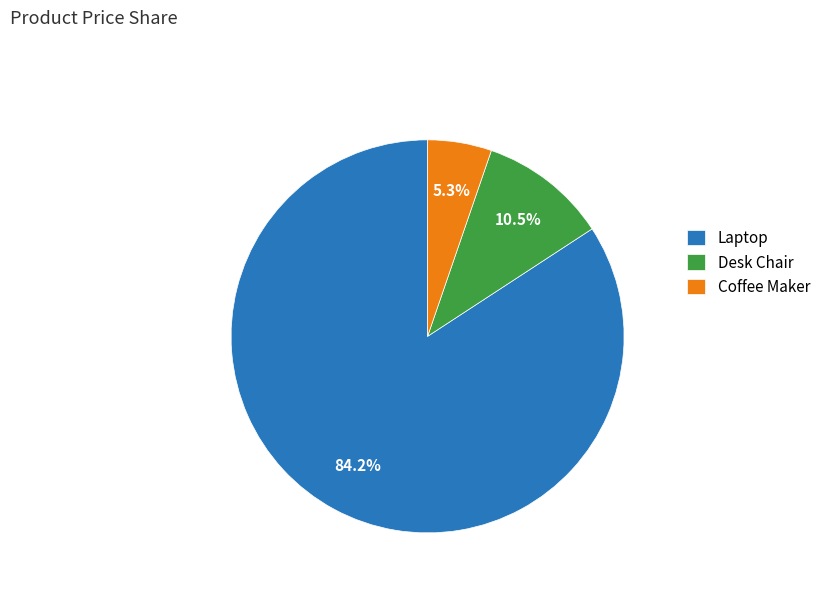

Which slice is the largest?

Laptop